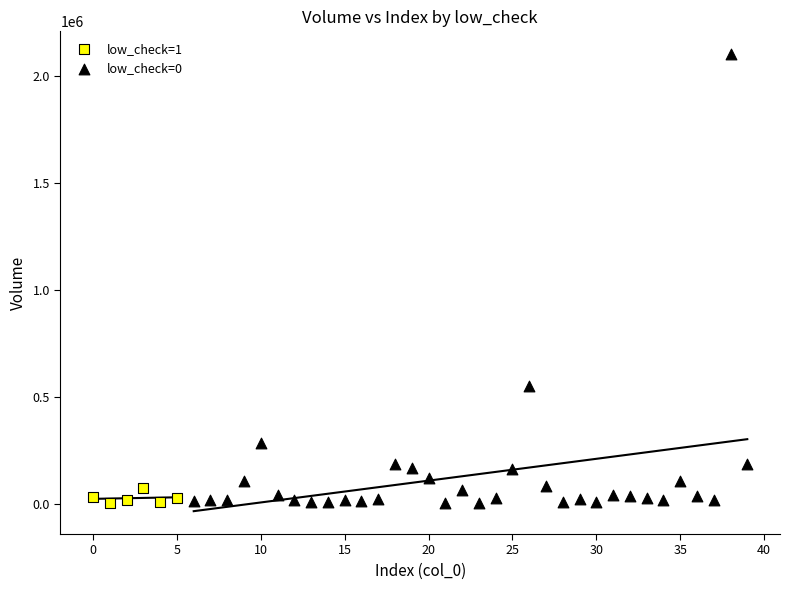

Which series reaches the maximum Y coordinate?

low_check=0